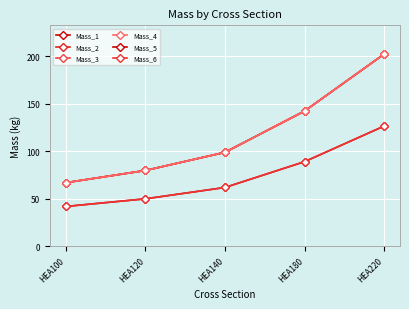

Which category has the lowest value in the Mass_3 series?

HEA100